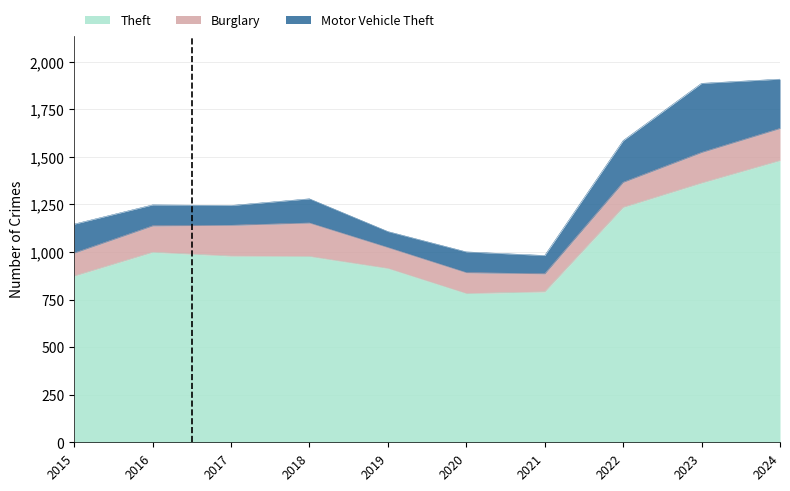

List the labels in order of Burglary value, smallest first.

2021, 2019, 2020, 2015, 2022, 2016, 2023, 2017, 2024, 2018